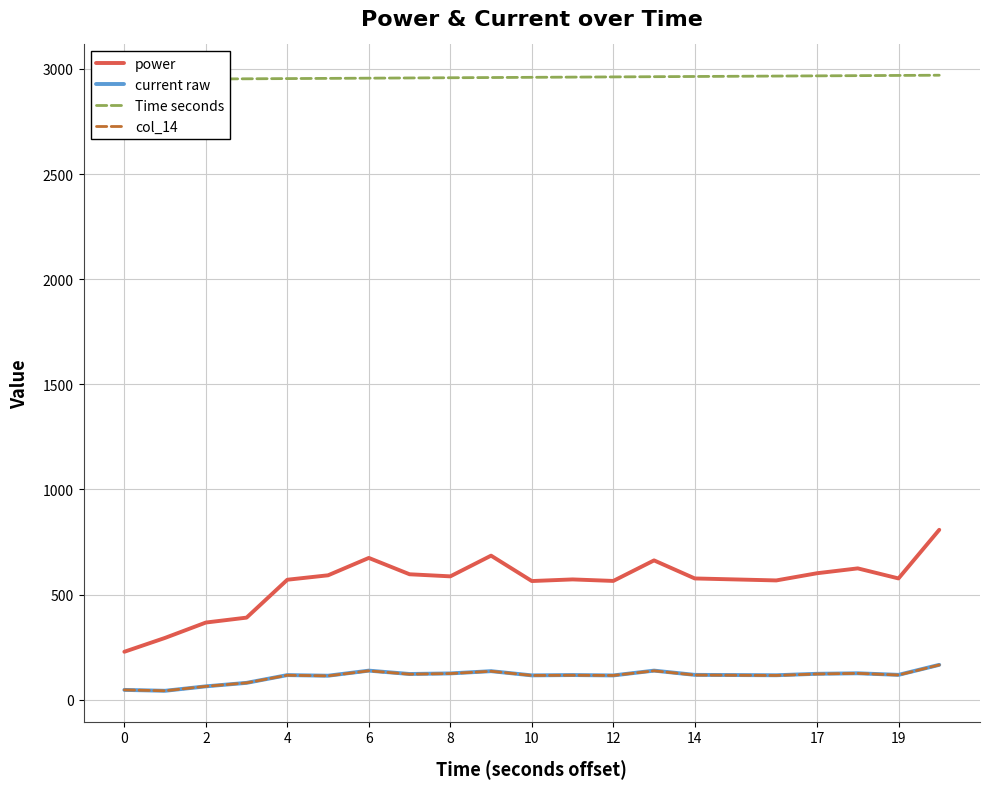

At how many categories does at least one series exceed 2789?

20